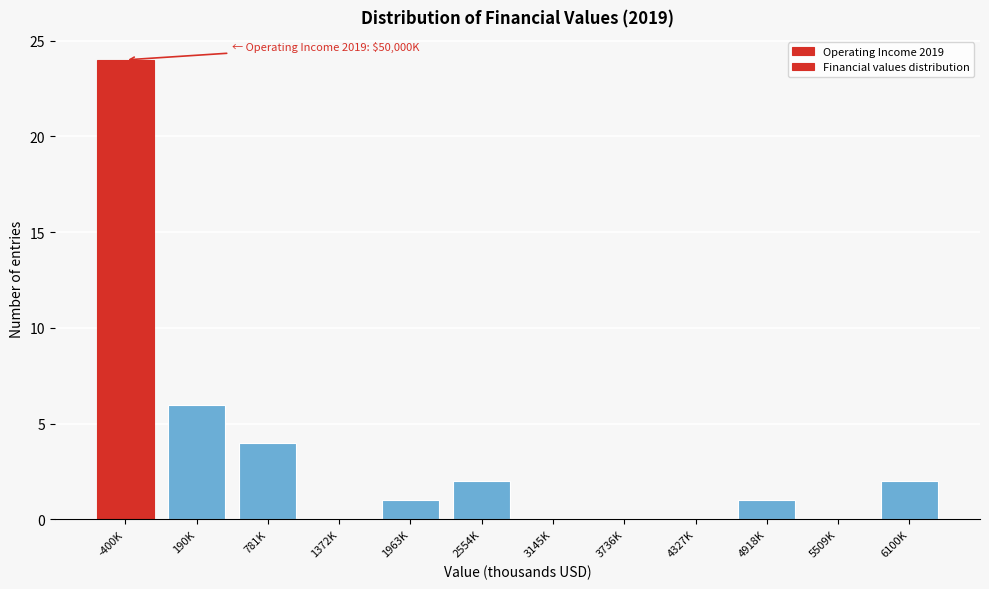

Reading left to right, list all the values displayed in this chart.

-400K=24	190K=6	781K=4	1372K=0	1963K=1	2554K=2	3145K=0	3736K=0	4327K=0	4918K=1	5509K=0	6100K=2